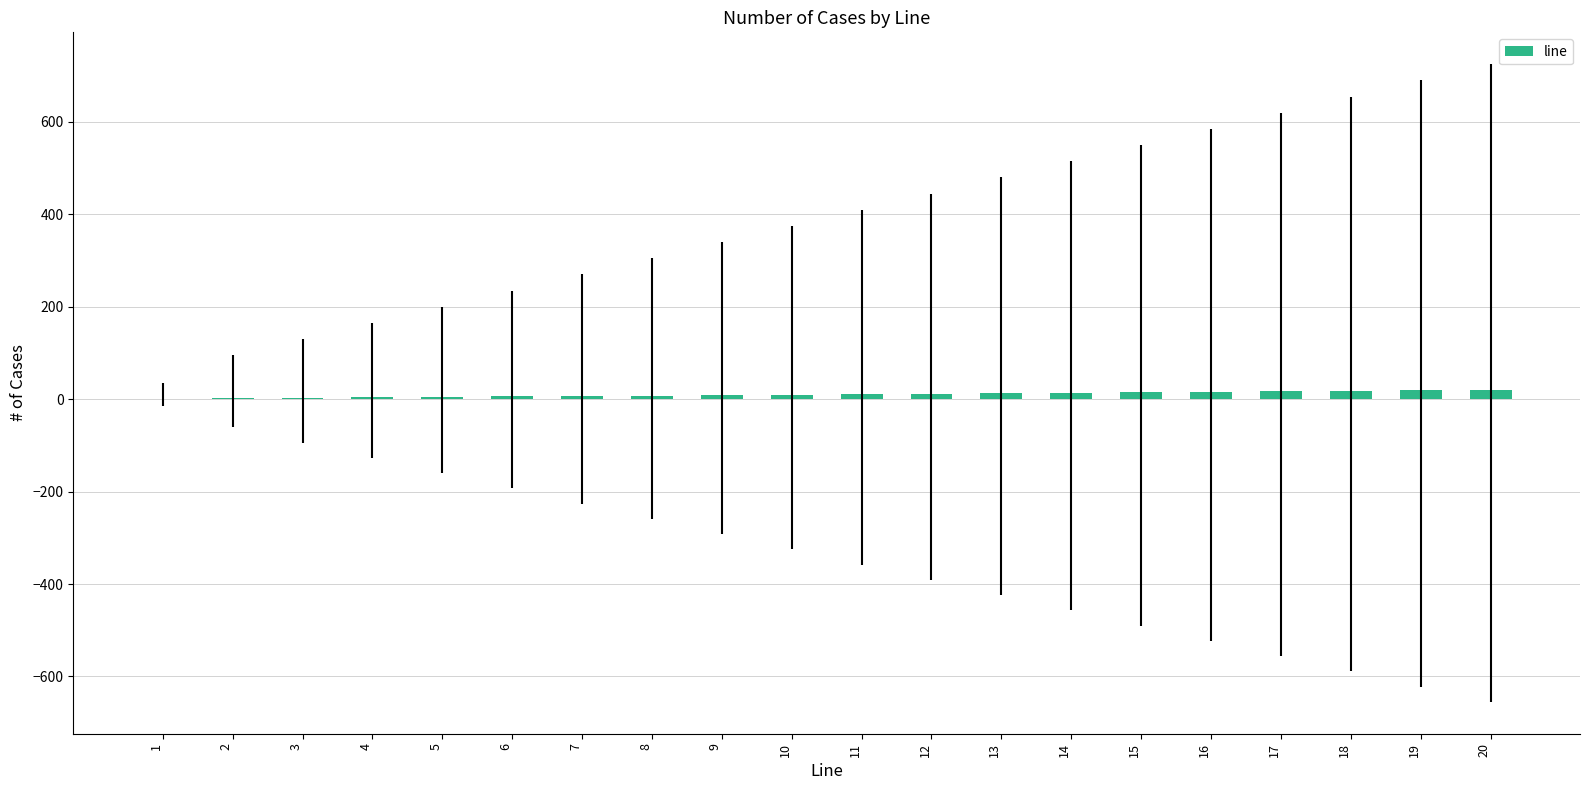

Are the bars horizontal?

No